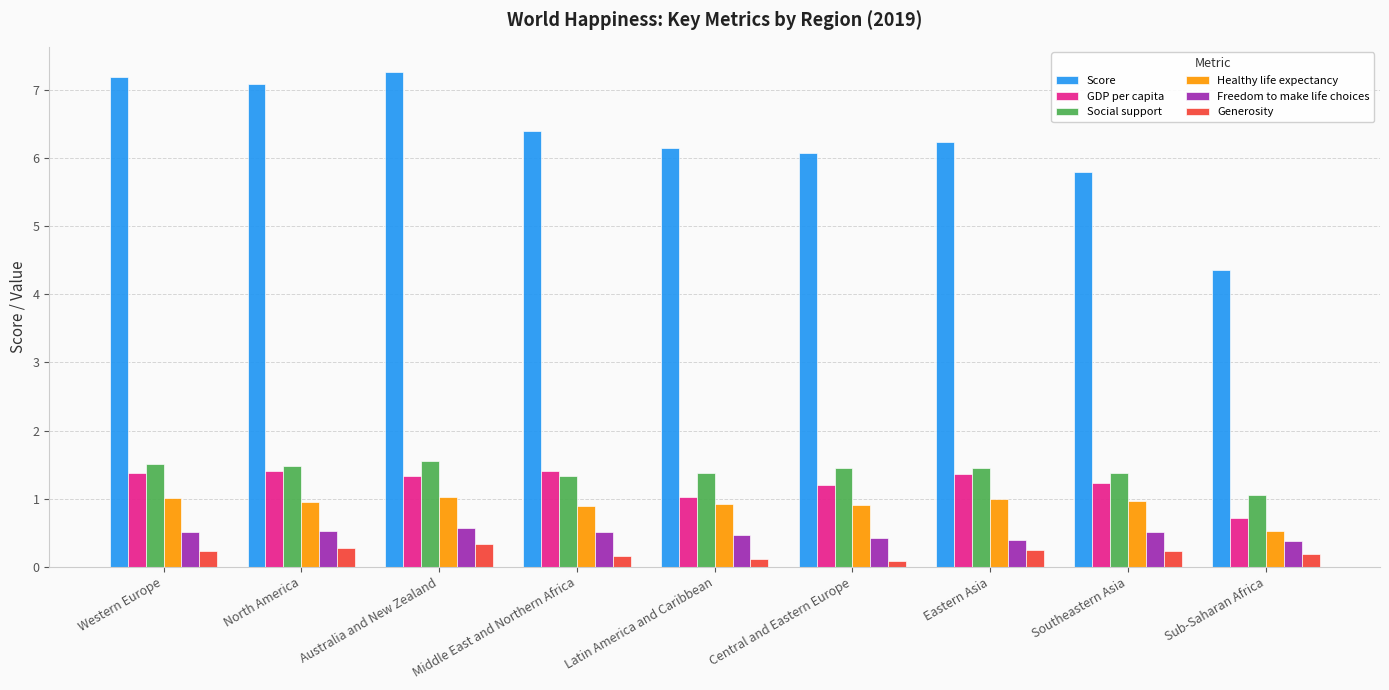

Is the value of Freedom to make life choices at Latin America and Caribbean greater than the value of Score at Sub-Saharan Africa?

No